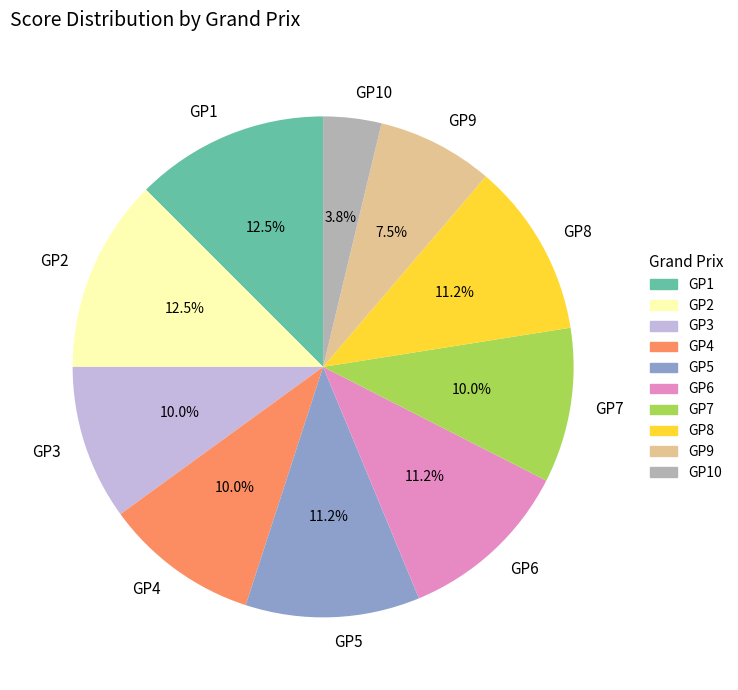

To the nearest percent, what portion does GP6 represent?

11%